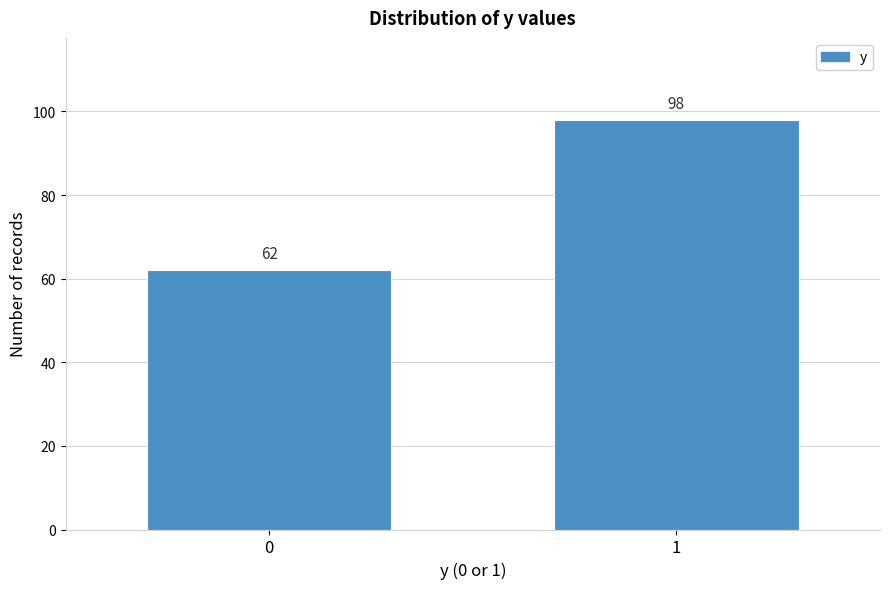

Reading right to left, list all the values displayed in this chart.

98	62